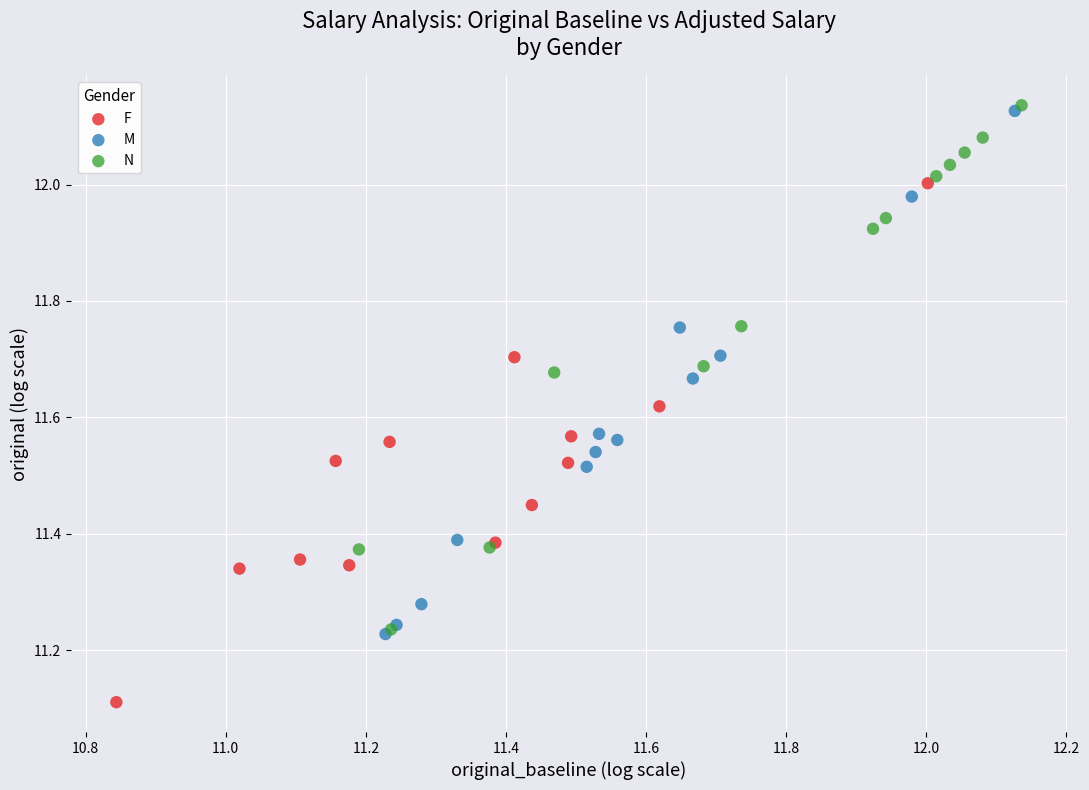

What are all the series names shown in the legend?

F, M, N